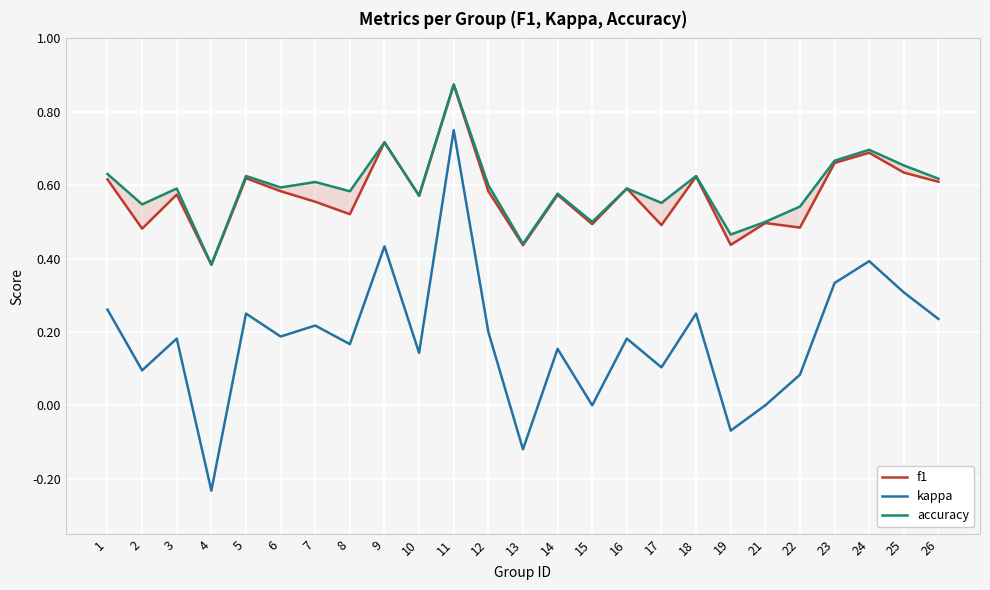

What is the sum of all accuracy values?

14.8